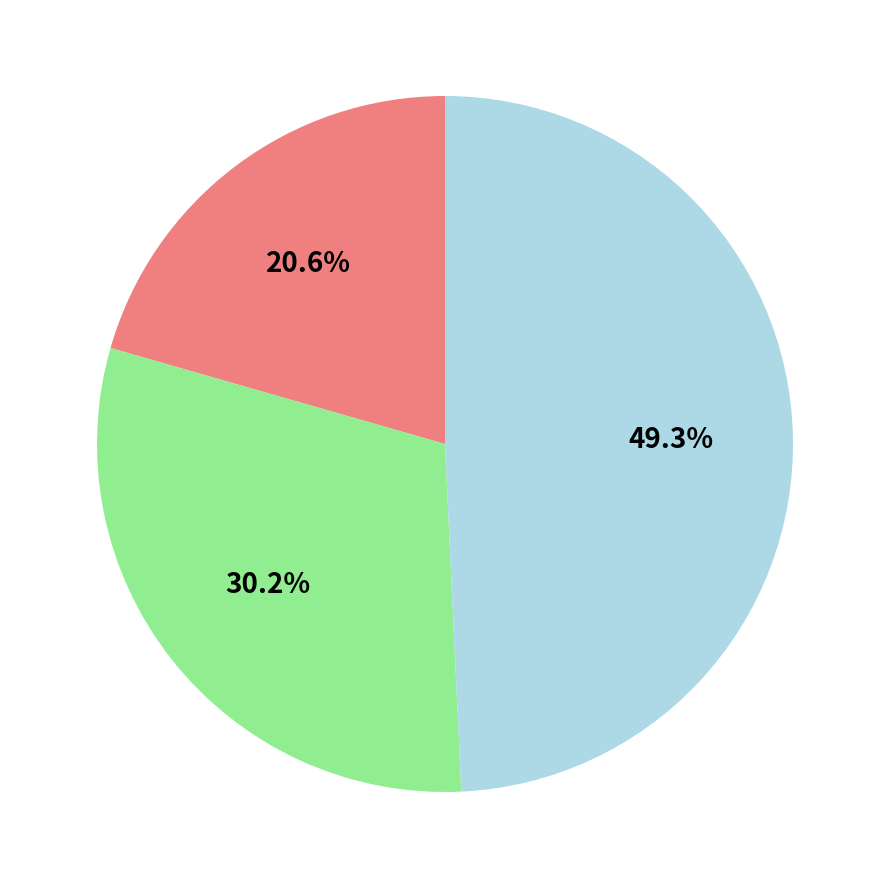

Is there any slice that represents more than half of the pie?

No